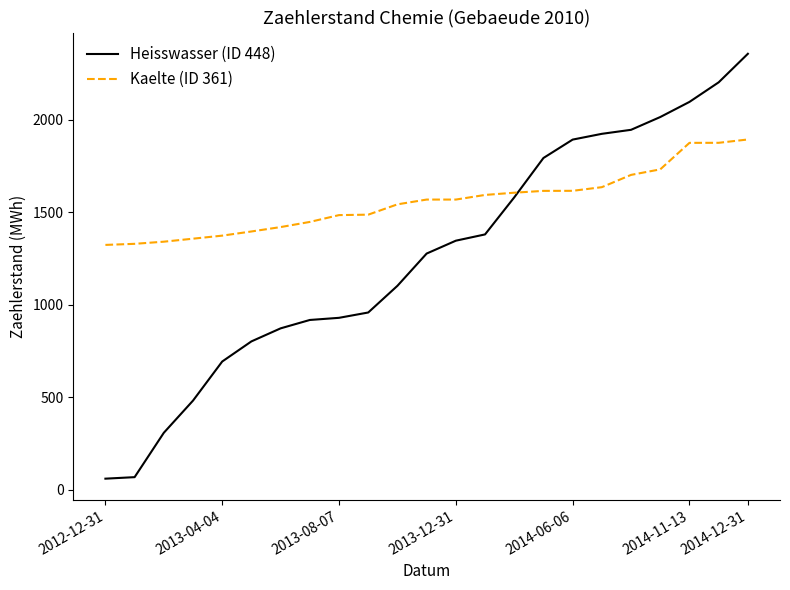

What is the highest value of the Heisswasser (ID 448) series?

2356.0